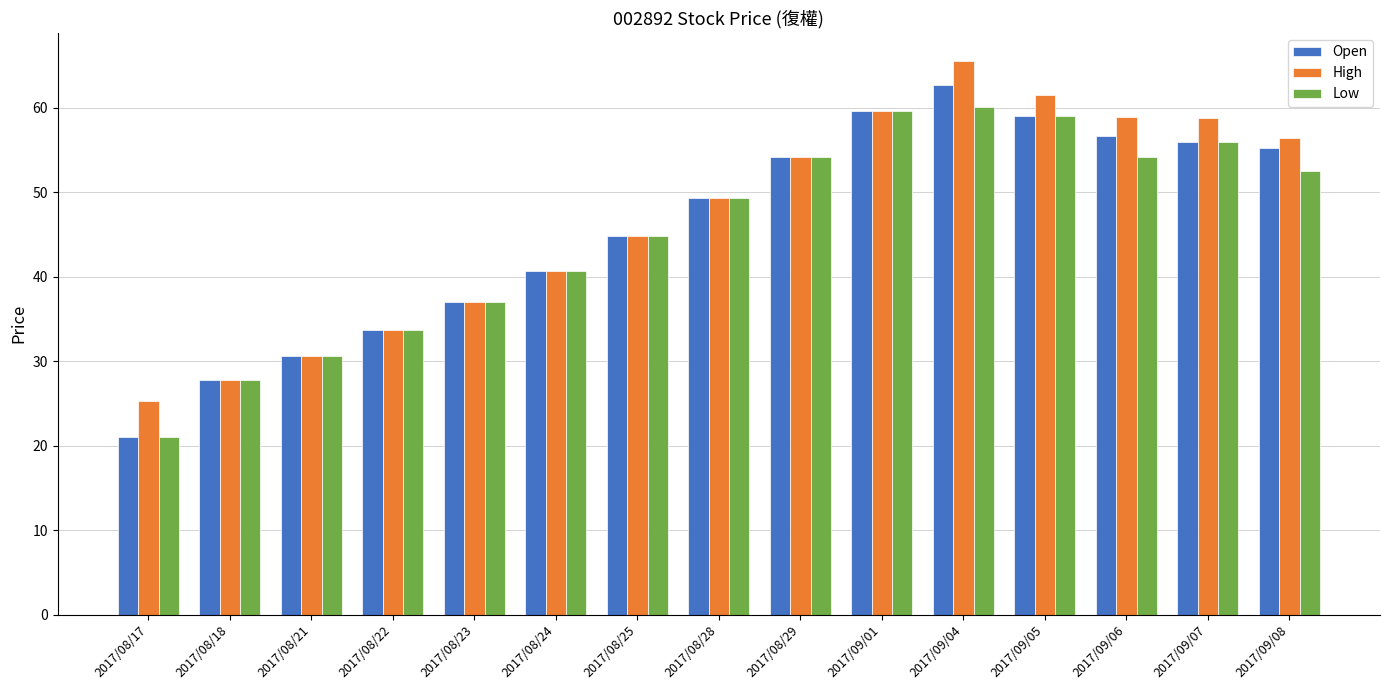

Where is Low nearest to the value 40?

2017/08/24